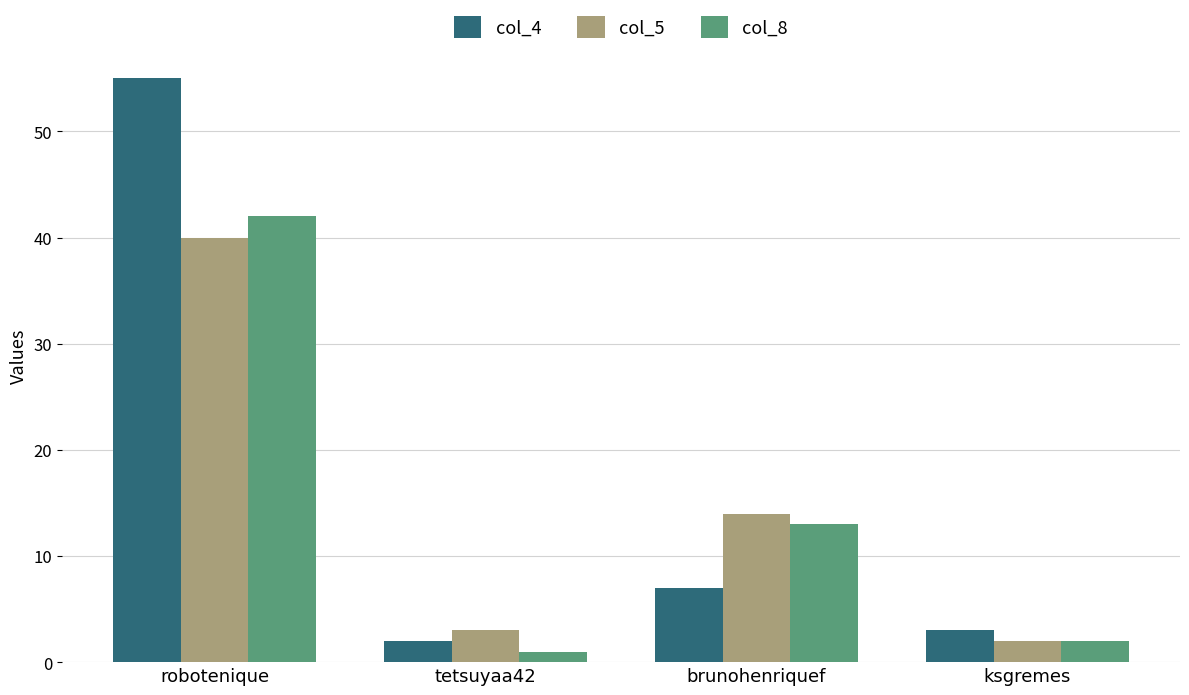

What is the sum of all col_8 values?

58